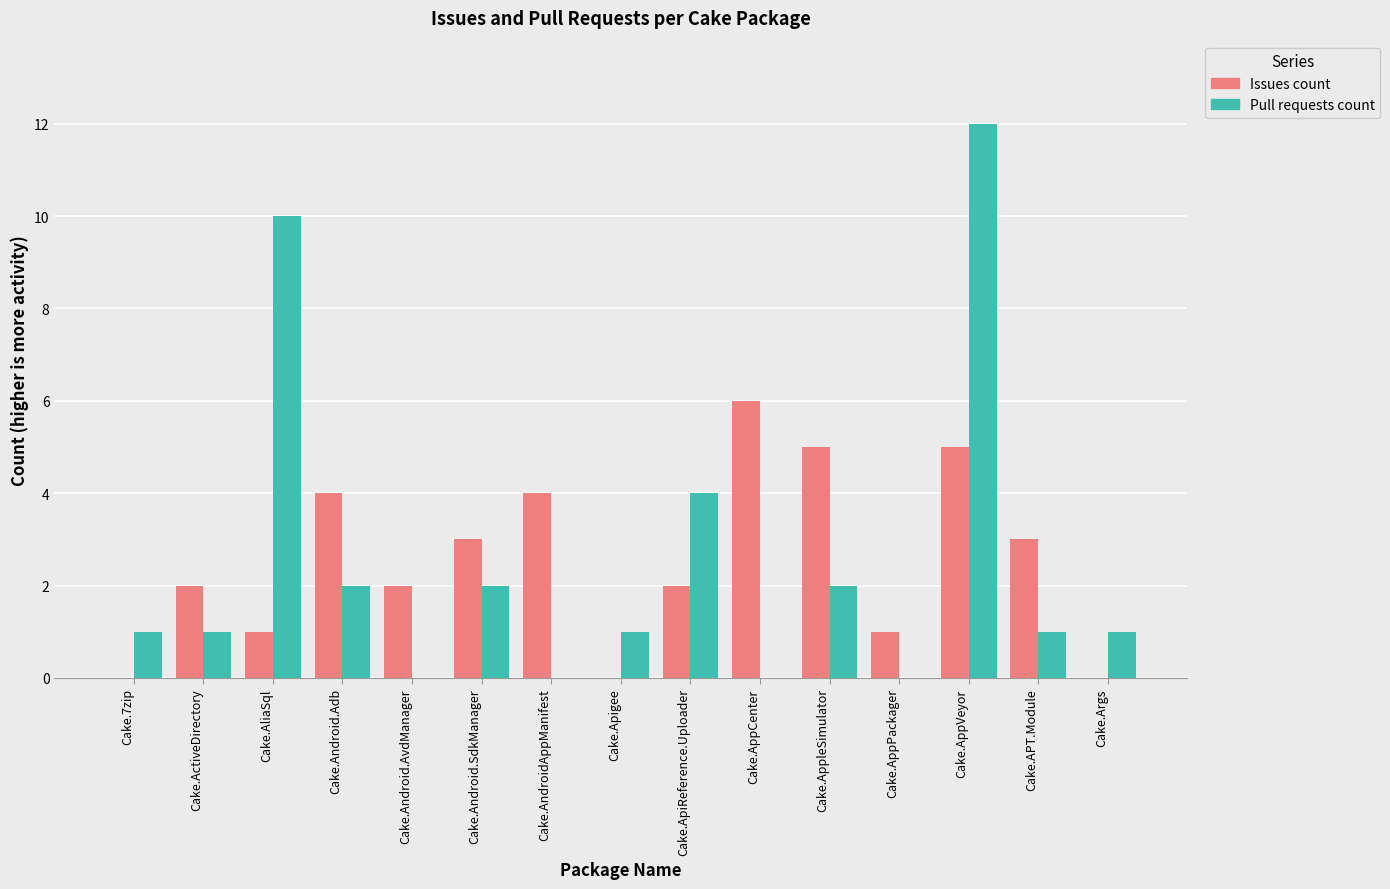

Which series changed the most between Cake.Android.AvdManager and Cake.AndroidAppManifest?

Issues count